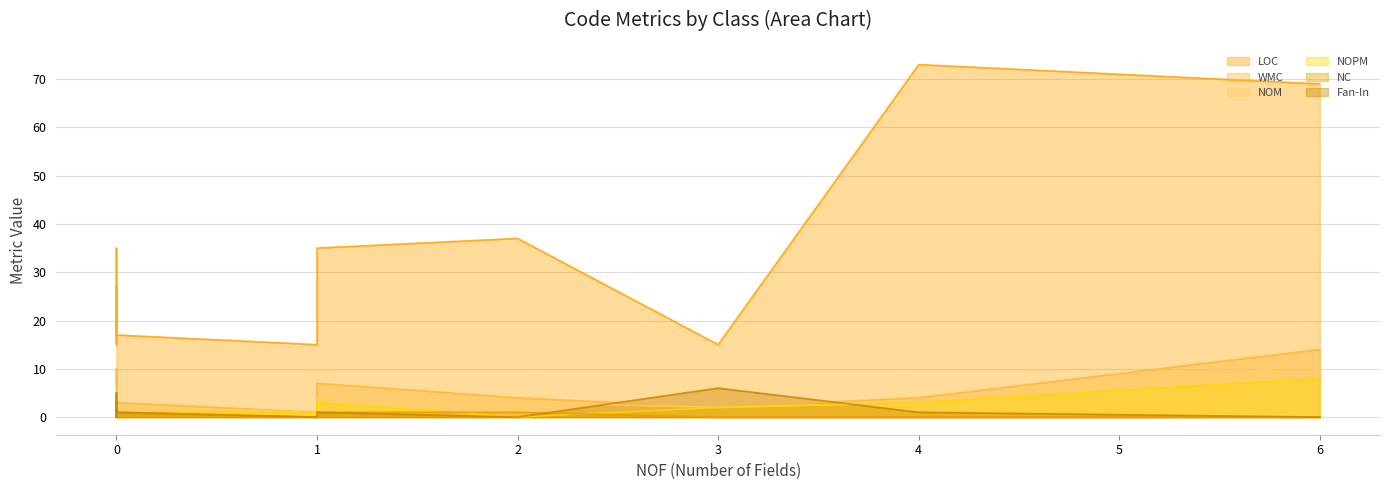

True or false: NOPM and NOM cross at least once.

False